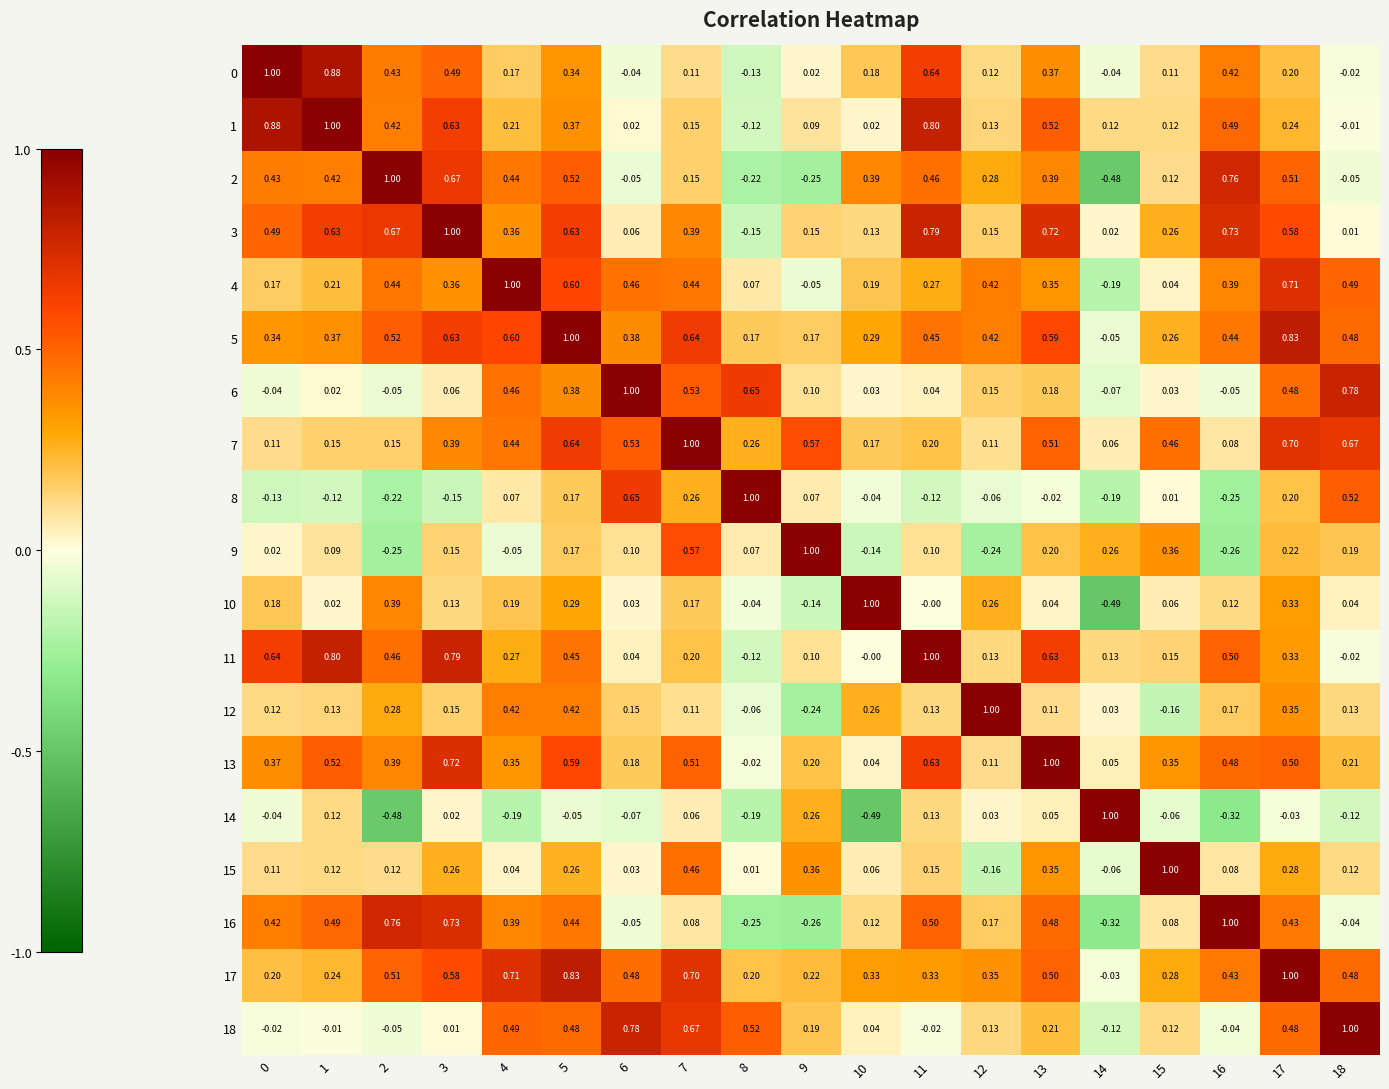

Is the value of 8 at 4 greater than the value of 18 at 17?

No